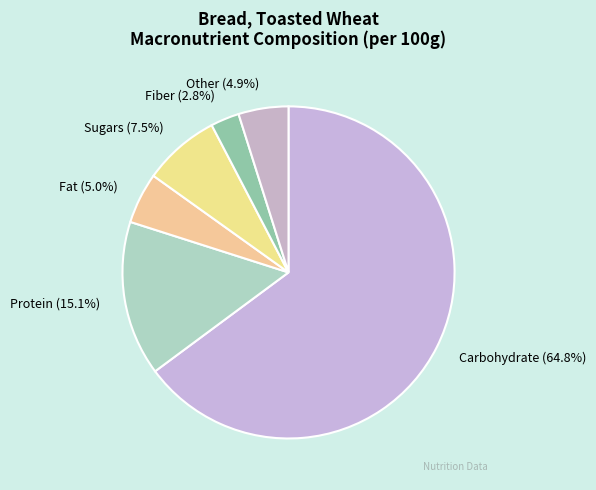

Which slice is the largest?

Carbohydrate